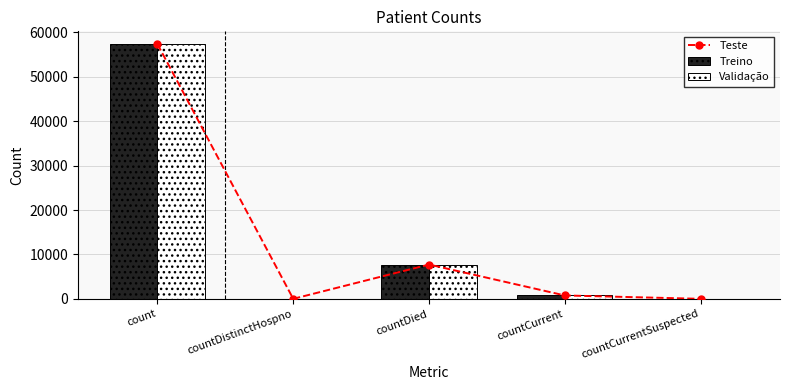

How many positive values does the Teste series have?

3